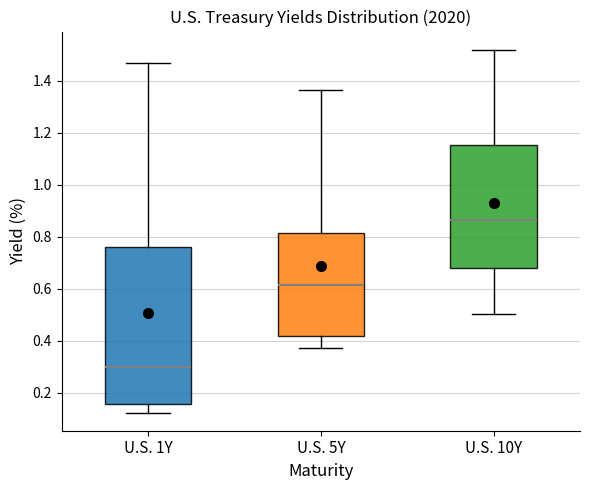

Which box has the highest median line?

U.S. 10Y